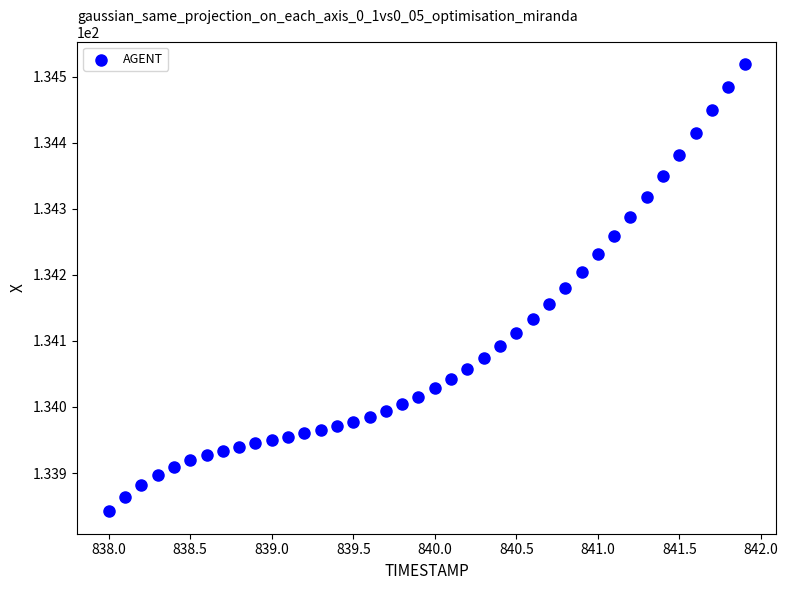

What is the range of X values (max minus min)?

3.9